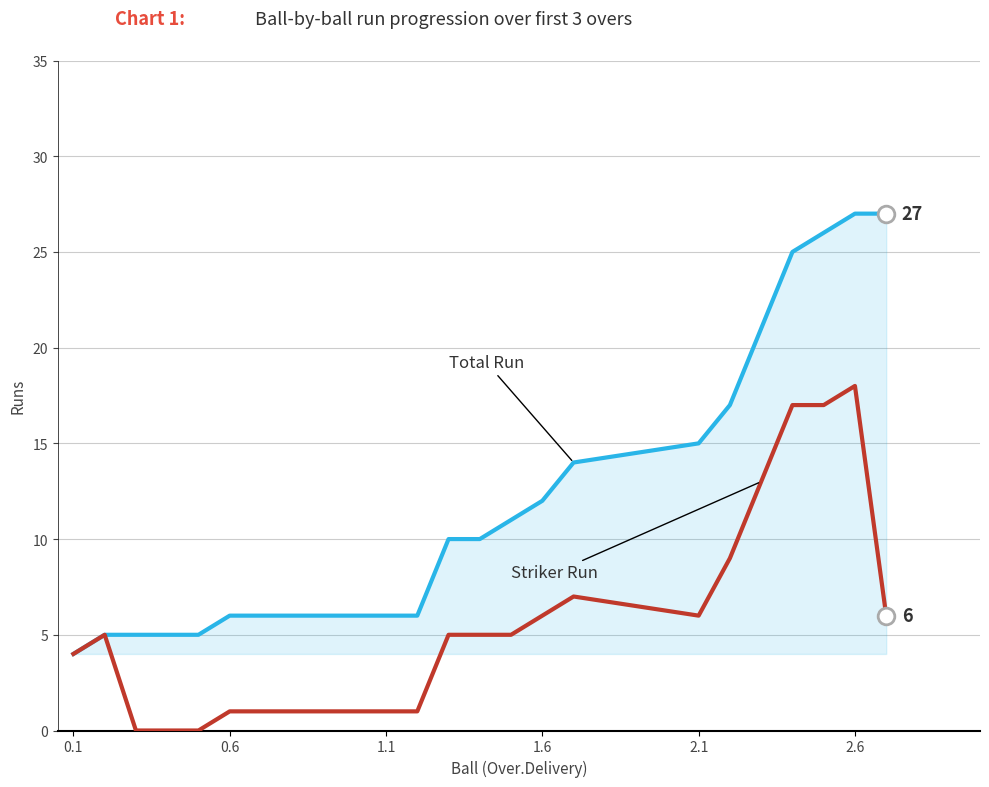

What is the maximum value shown in the chart?

27